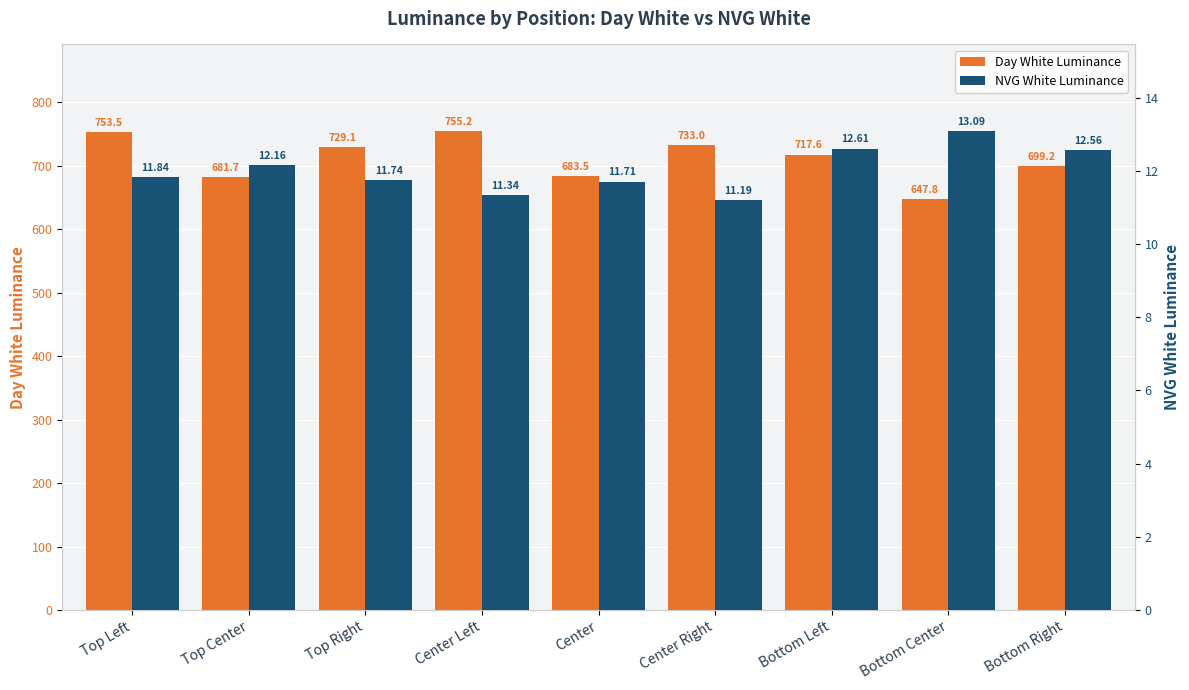

What is the label of the 8th bar from the left?

Bottom Center